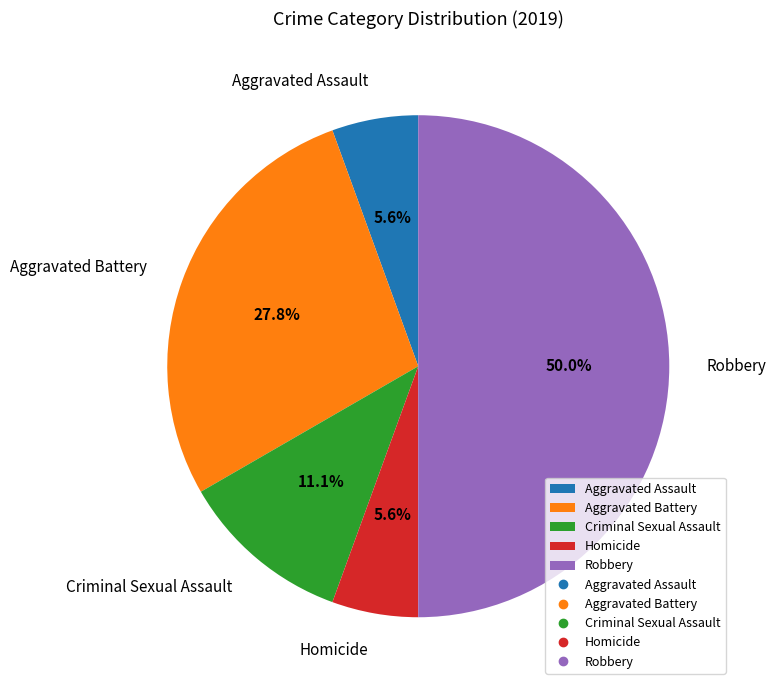

Which category has the biggest portion of the pie?

Robbery